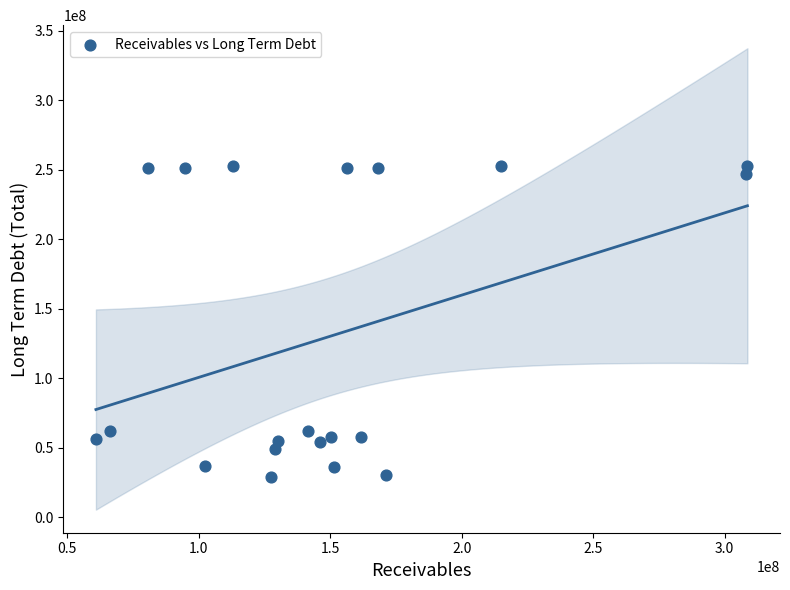

What is the range of Y values (max minus min)?

223926000